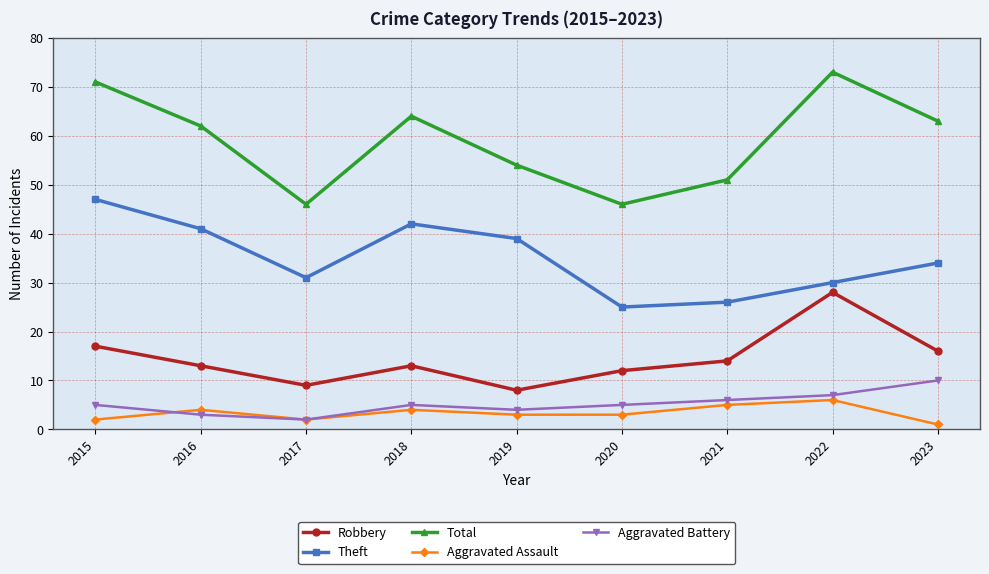

What is the sum of all Robbery values?

130